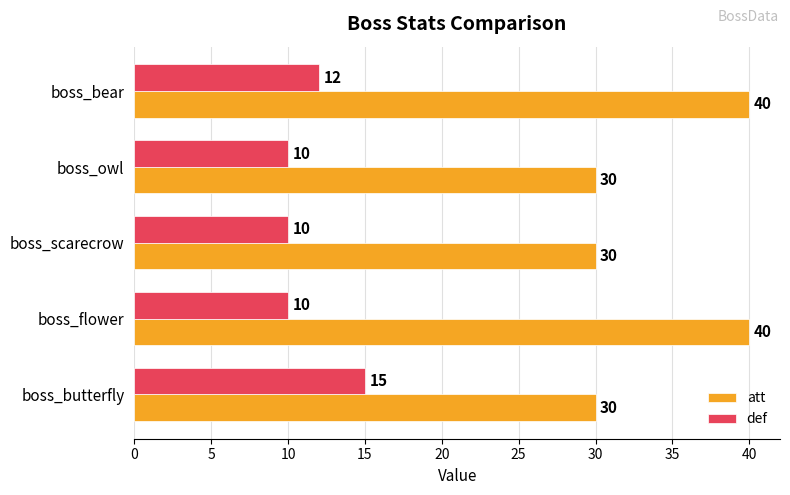

What is the minimum value for def?

10